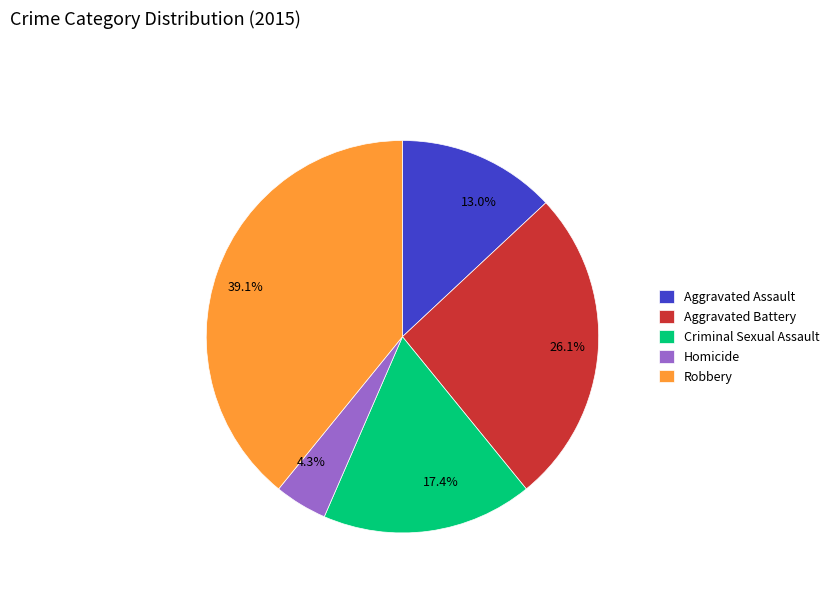

To the nearest percent, what is the difference between the Robbery and Homicide slice percentages?

35%